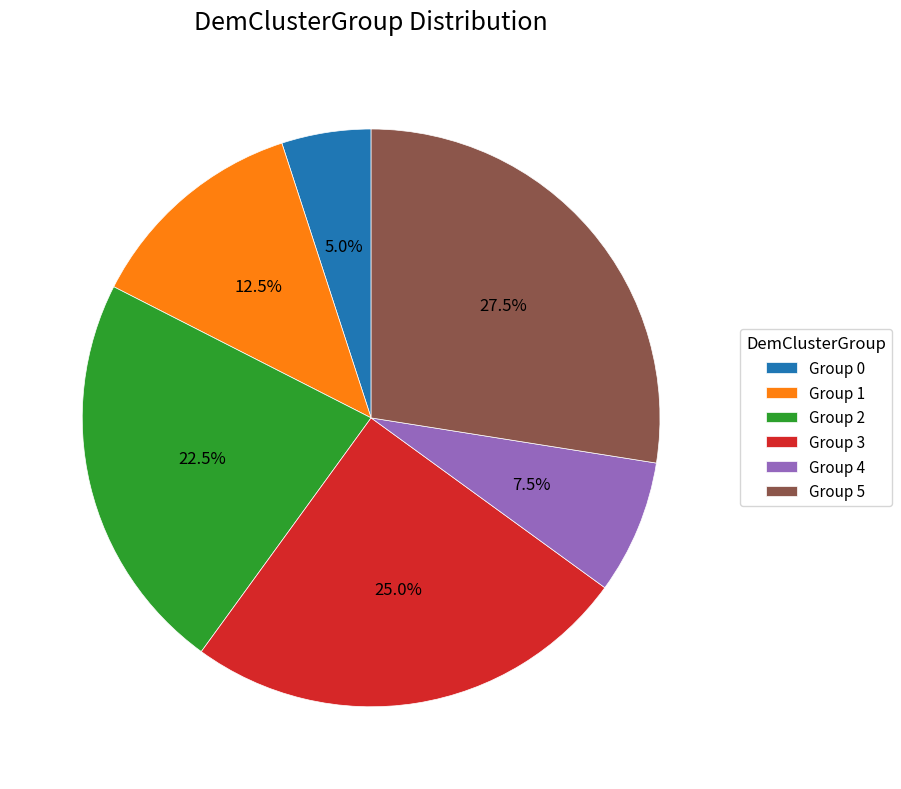

Rank the categories by value from highest to lowest.

Group 5, Group 3, Group 2, Group 1, Group 4, Group 0